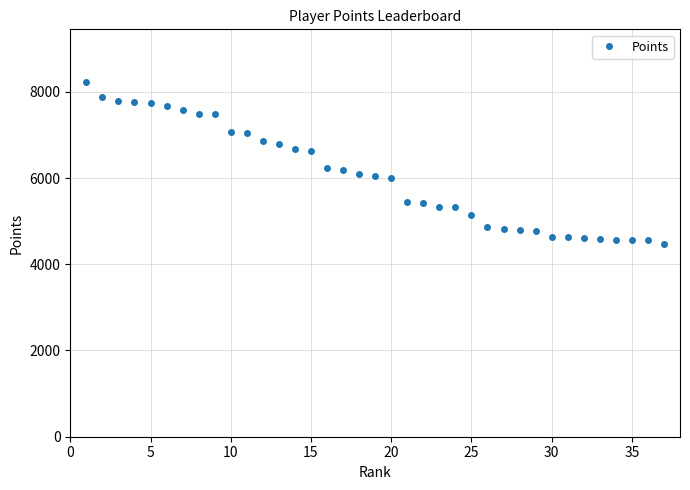

How many values are below 6050?

18